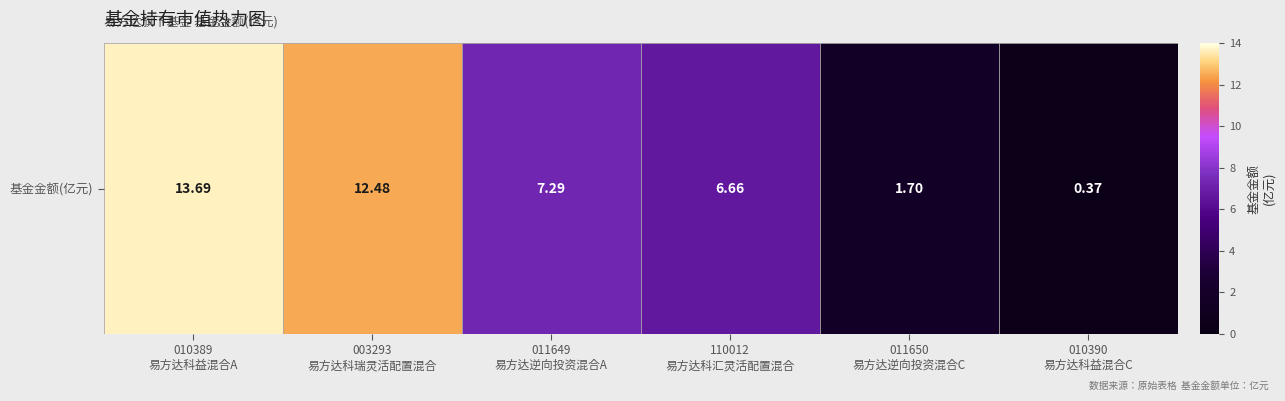

List the labels in order of value, smallest first.

010390
易方达科益混合C, 011650
易方达逆向投资混合C, 110012
易方达科汇灵活配置混合, 011649
易方达逆向投资混合A, 003293
易方达科瑞灵活配置混合, 010389
易方达科益混合A